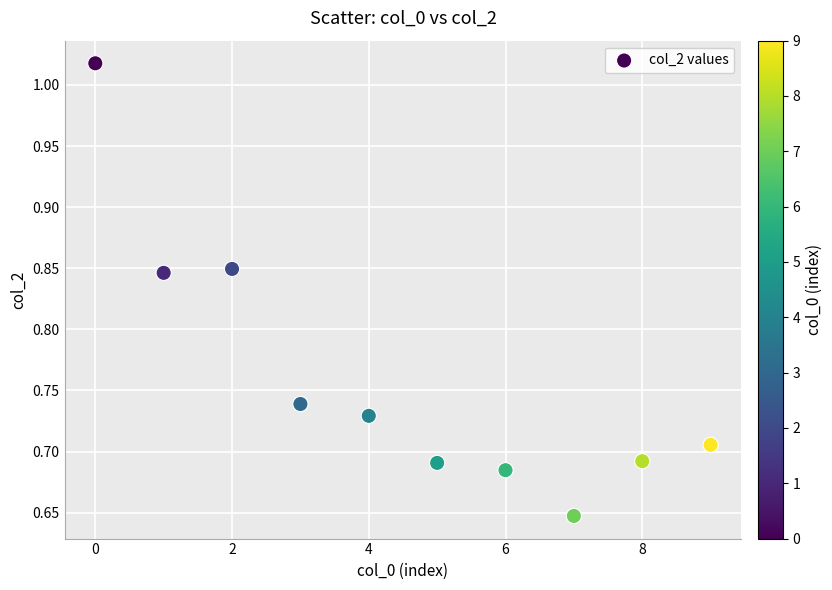

What is the range of Y values (max minus min)?

0.4